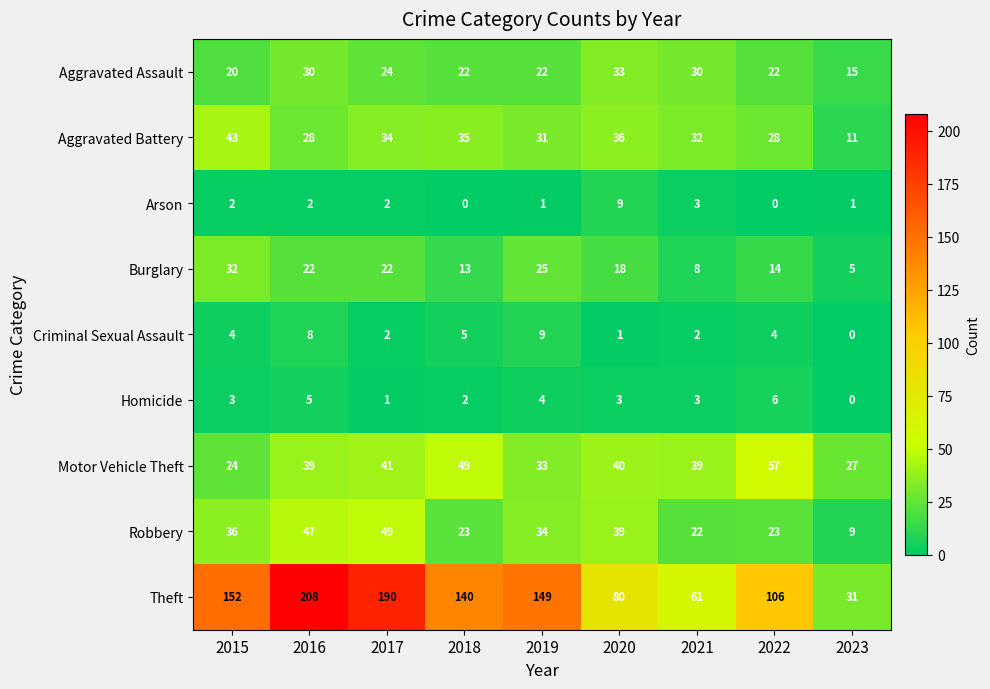

Which series has the widest spread of values?

Theft